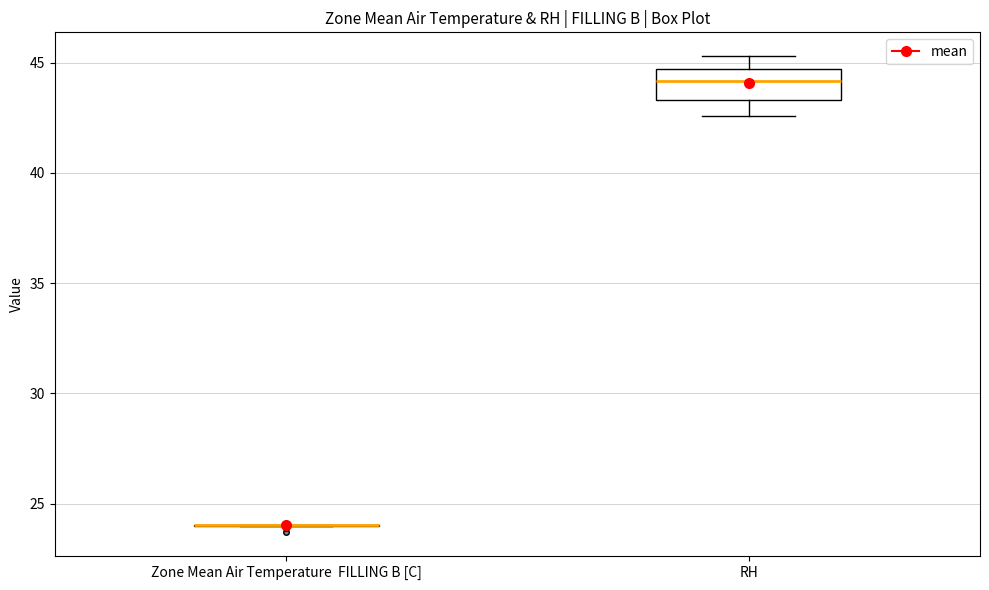

Reading left to right, transcribe this box plot: for each box, give where its median line is, the range the box spans, and where its two whiskers end, as read against the y-axis. The values are not printed on the chart, so give them approximately, as read against the axis.

Zone Mean Air Temperature FILLING B [C]: box collapsed to a line at 24.0, whiskers 24.0 to 24.0
RH: median 44.0, box 43.5 to 44.5, whiskers 42.5 to 45.5